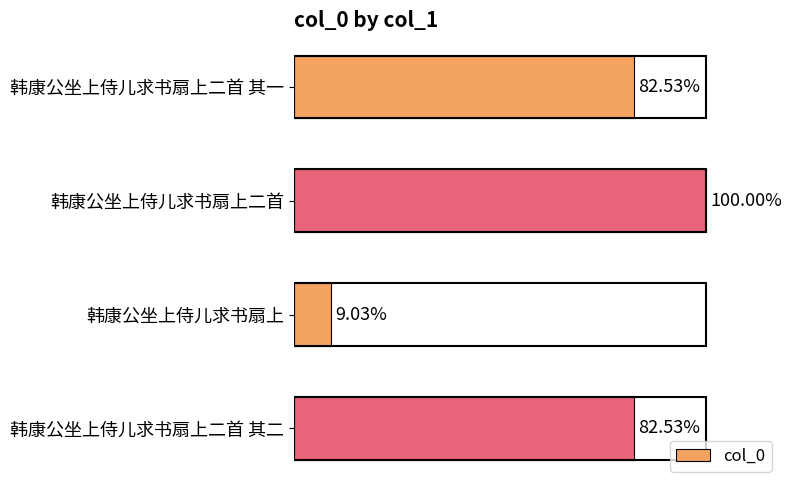

What is the difference between the maximum and minimum values?

1015886